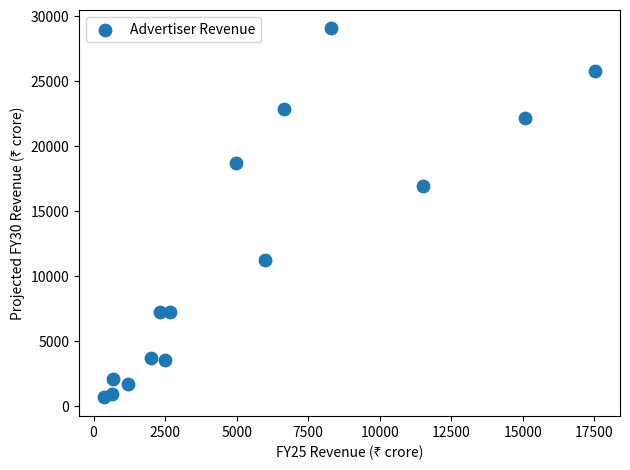

What Y value in the scatter plot is closest to 14855?

16921